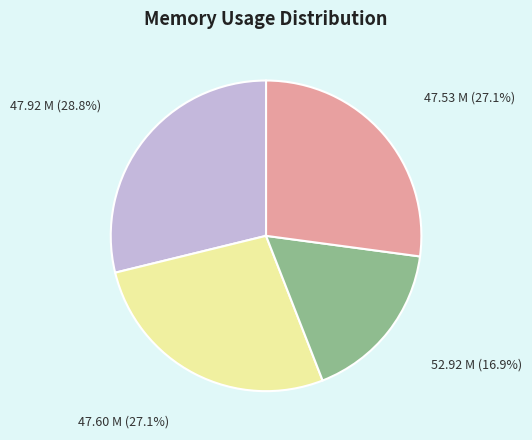

What percentage is NOT represented by 47.92 M?

71.2%